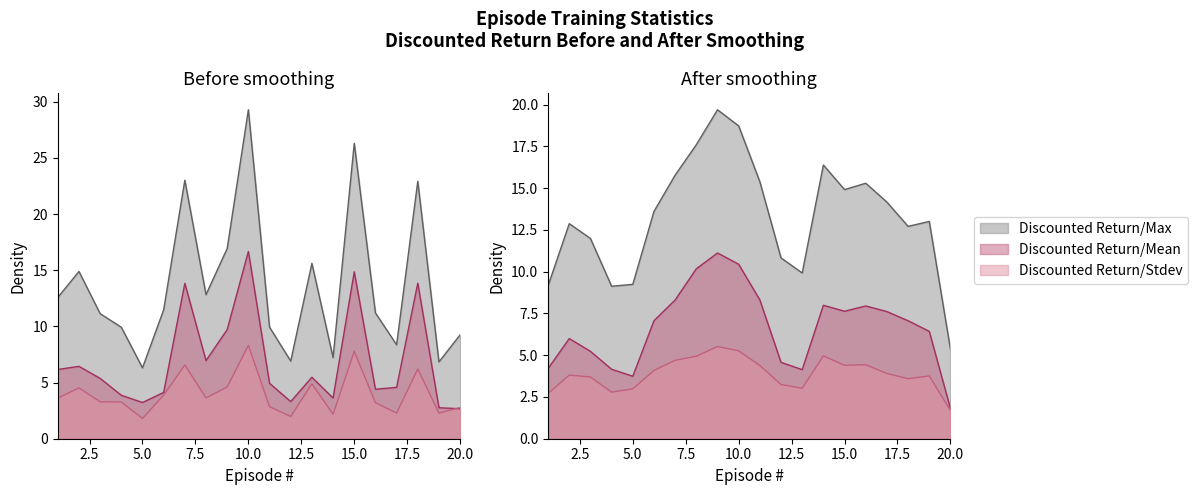

True or false: Discounted Return/Max has a value of 7.2 at 14.

True